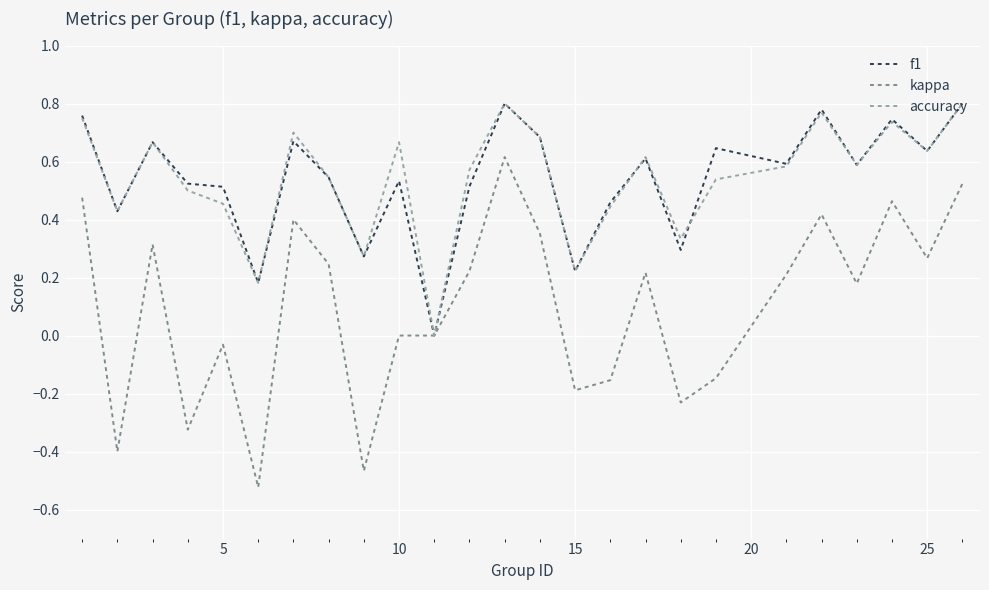

Which series has the largest range (max minus min)?

kappa